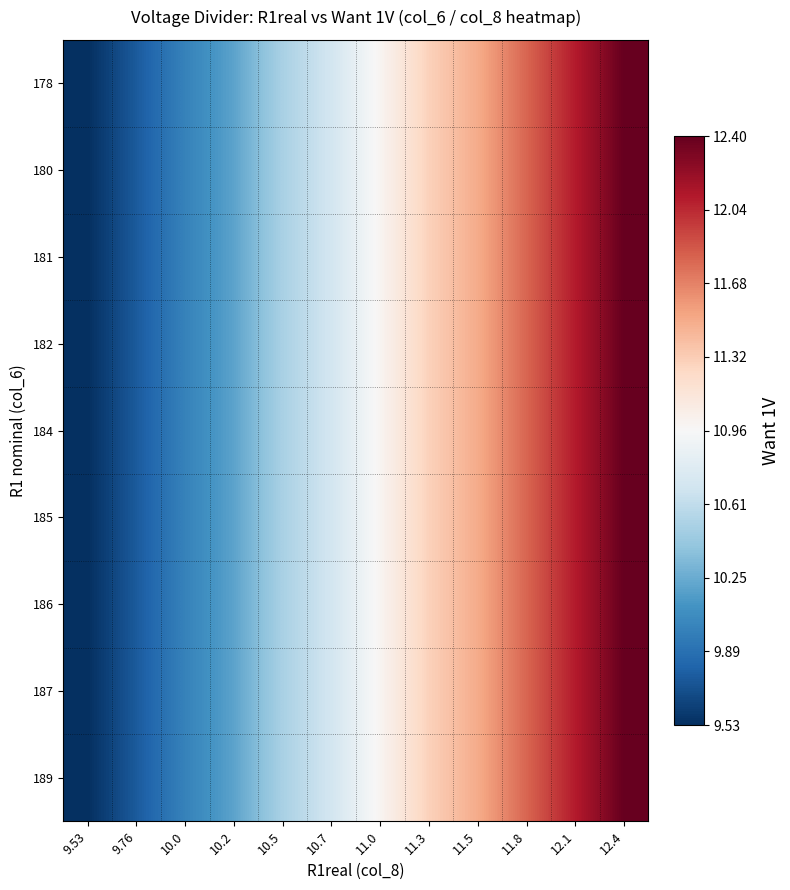

Reading right to left, extract all data points from this chart.

row_0: 12.4=12.4	12.1=12.1	11.8=11.8	11.5=11.5	11.3=11.3	11.0=11.0	10.7=10.7	10.5=10.5	10.2=10.2	10.0=10.0	9.76=9.8	9.53=9.5
row_1: 12.4=12.4	12.1=12.1	11.8=11.8	11.5=11.5	11.3=11.3	11.0=11.0	10.7=10.7	10.5=10.5	10.2=10.2	10.0=10.0	9.76=9.8	9.53=9.5
row_2: 12.4=12.4	12.1=12.1	11.8=11.8	11.5=11.5	11.3=11.3	11.0=11.0	10.7=10.7	10.5=10.5	10.2=10.2	10.0=10.0	9.76=9.8	9.53=9.5
row_3: 12.4=12.4	12.1=12.1	11.8=11.8	11.5=11.5	11.3=11.3	11.0=11.0	10.7=10.7	10.5=10.5	10.2=10.2	10.0=10.0	9.76=9.8	9.53=9.5
row_4: 12.4=12.4	12.1=12.1	11.8=11.8	11.5=11.5	11.3=11.3	11.0=11.0	10.7=10.7	10.5=10.5	10.2=10.2	10.0=10.0	9.76=9.8	9.53=9.5
row_5: 12.4=12.4	12.1=12.1	11.8=11.8	11.5=11.5	11.3=11.3	11.0=11.0	10.7=10.7	10.5=10.5	10.2=10.2	10.0=10.0	9.76=9.8	9.53=9.5
row_6: 12.4=12.4	12.1=12.1	11.8=11.8	11.5=11.5	11.3=11.3	11.0=11.0	10.7=10.7	10.5=10.5	10.2=10.2	10.0=10.0	9.76=9.8	9.53=9.5
row_7: 12.4=12.4	12.1=12.1	11.8=11.8	11.5=11.5	11.3=11.3	11.0=11.0	10.7=10.7	10.5=10.5	10.2=10.2	10.0=10.0	9.76=9.8	9.53=9.5
row_8: 12.4=12.4	12.1=12.1	11.8=11.8	11.5=11.5	11.3=11.3	11.0=11.0	10.7=10.7	10.5=10.5	10.2=10.2	10.0=10.0	9.76=9.8	9.53=9.5